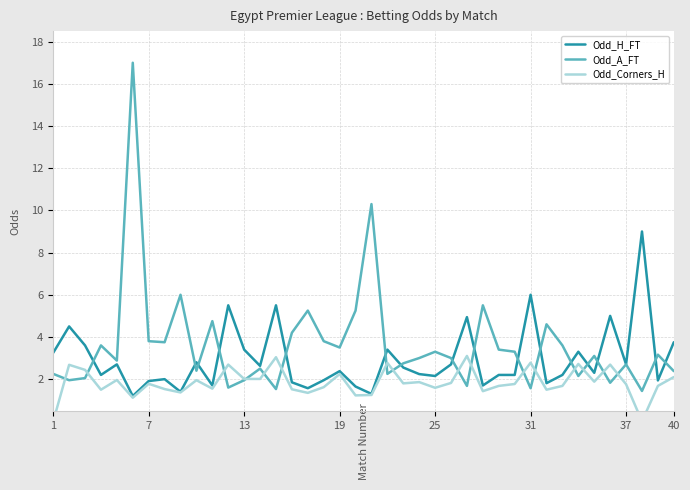

The Odd_H_FT series shows 5.1 at 13. True or false?

False